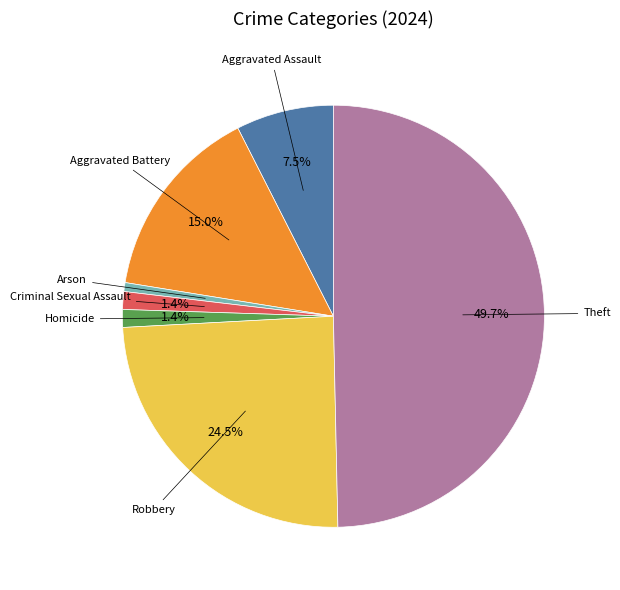

Which category has the biggest portion of the pie?

Theft